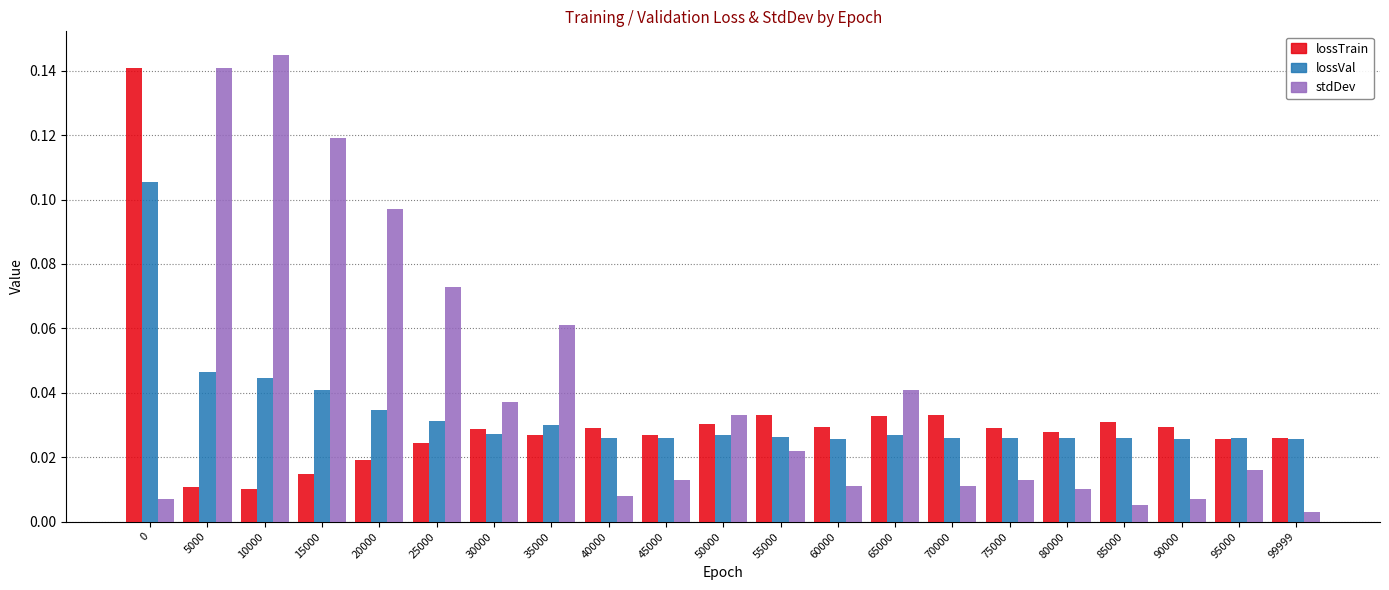

What is the sum of all stdDev values?

0.9